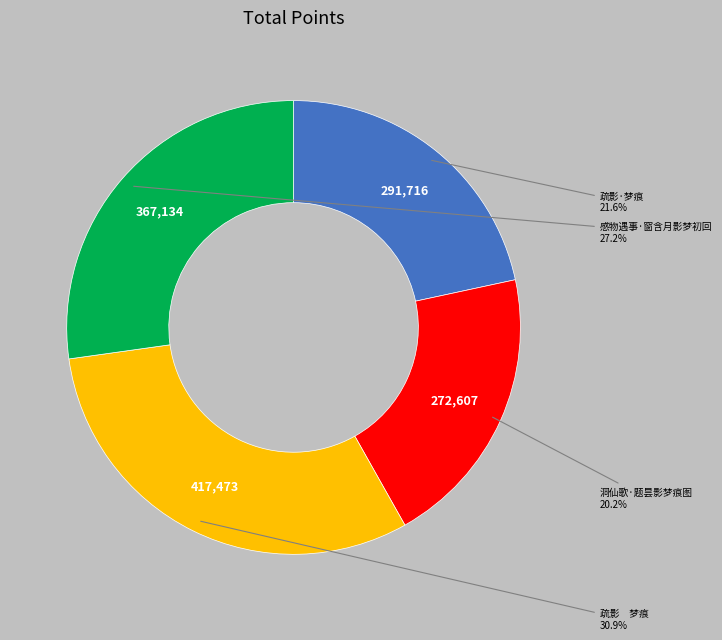

How many segments does this pie chart have?

4